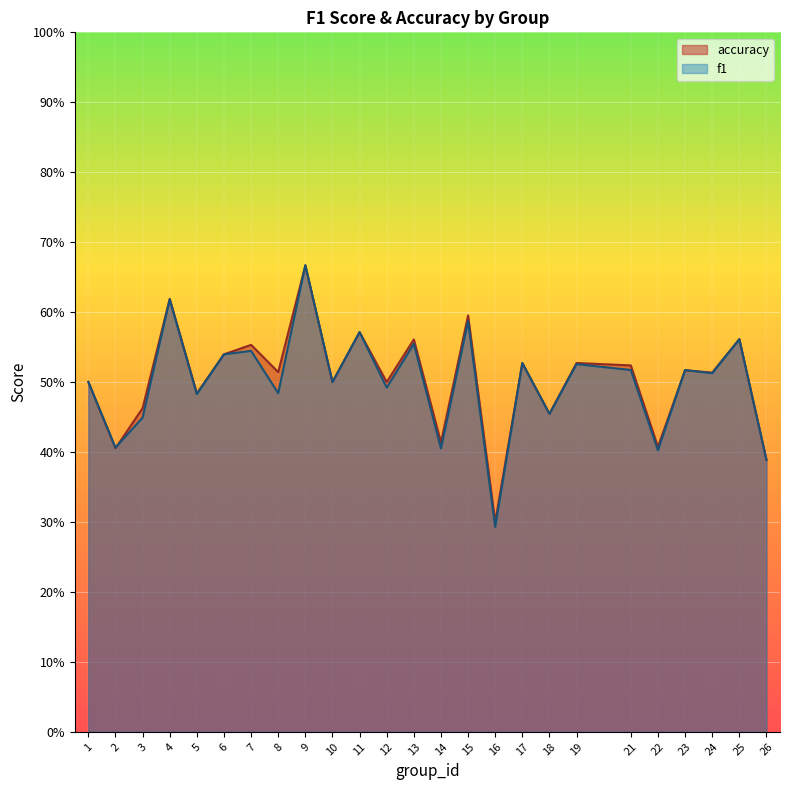

What is the value of the f1 point at the 3rd from the left?

0.4